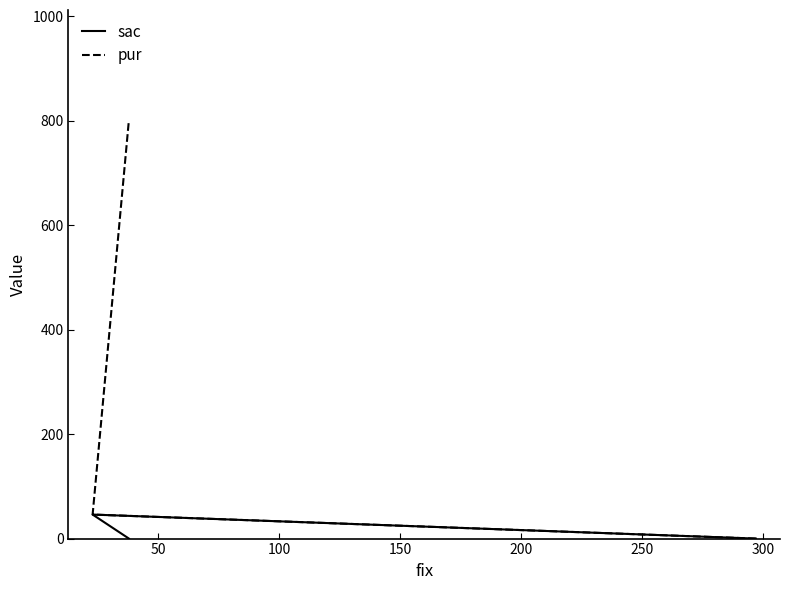

What is the average value of the sac series?

15